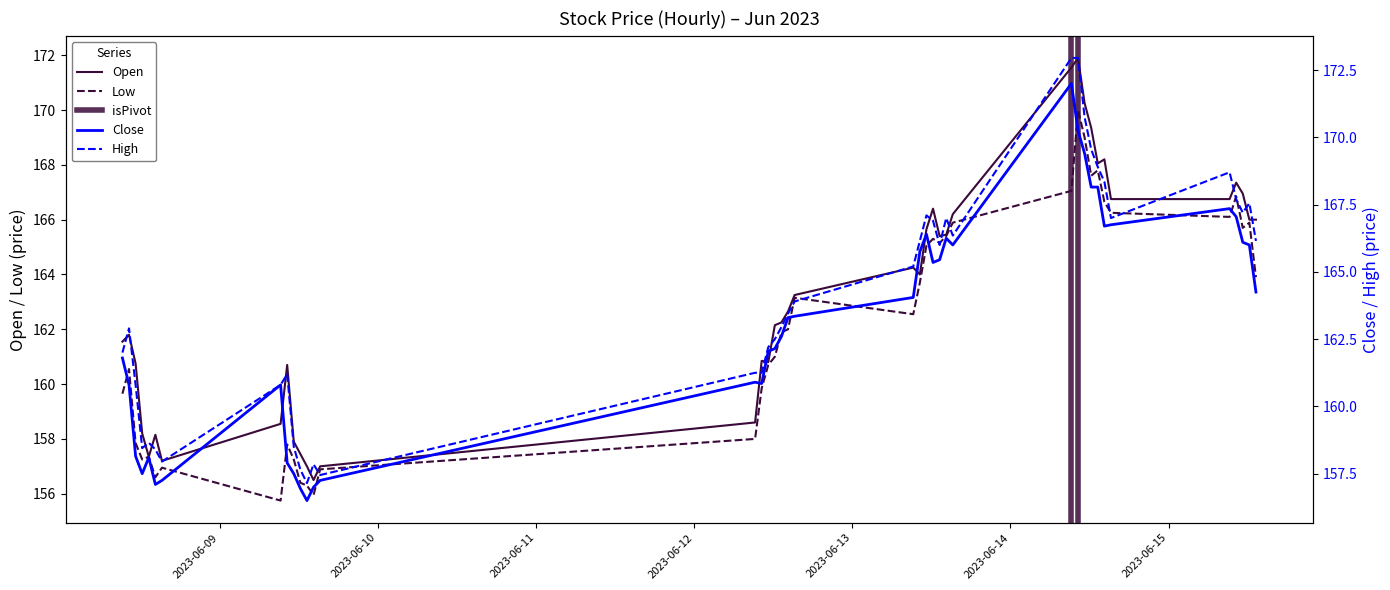

Which category has the lowest value across all series?

2023-06-09 13:15